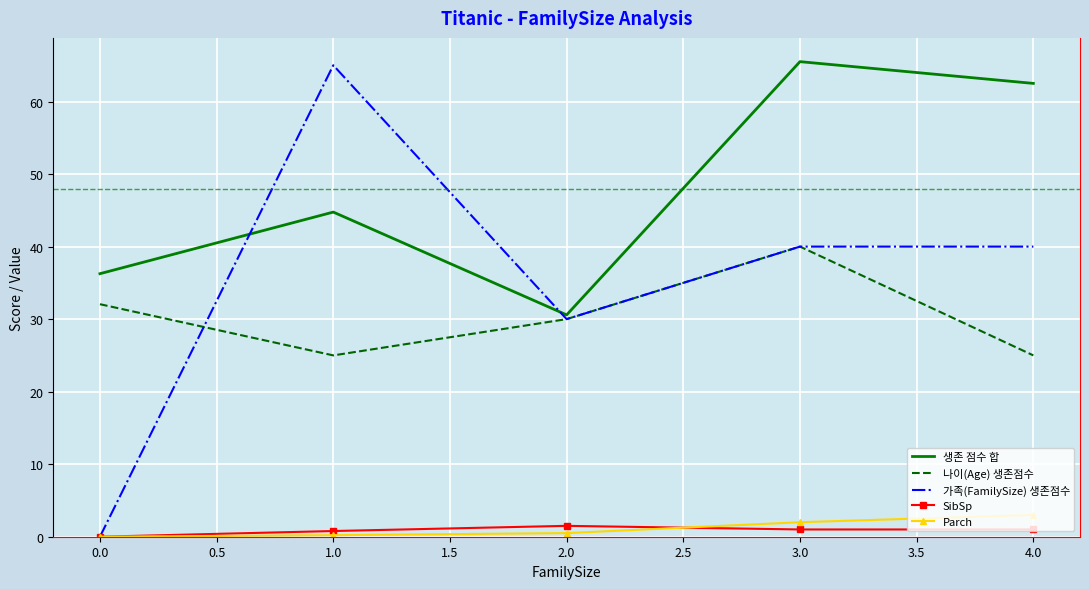

The value of 나이(Age) 생존점수 at 0.0 is 52.0. True or false?

False